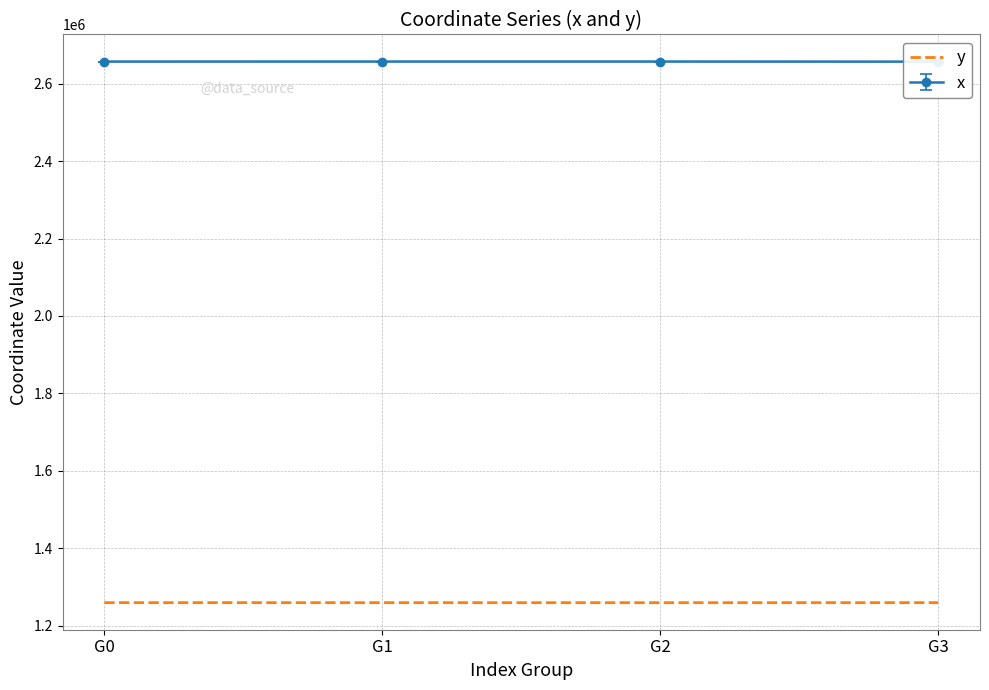

What value does the data have at G1?

1259202.7